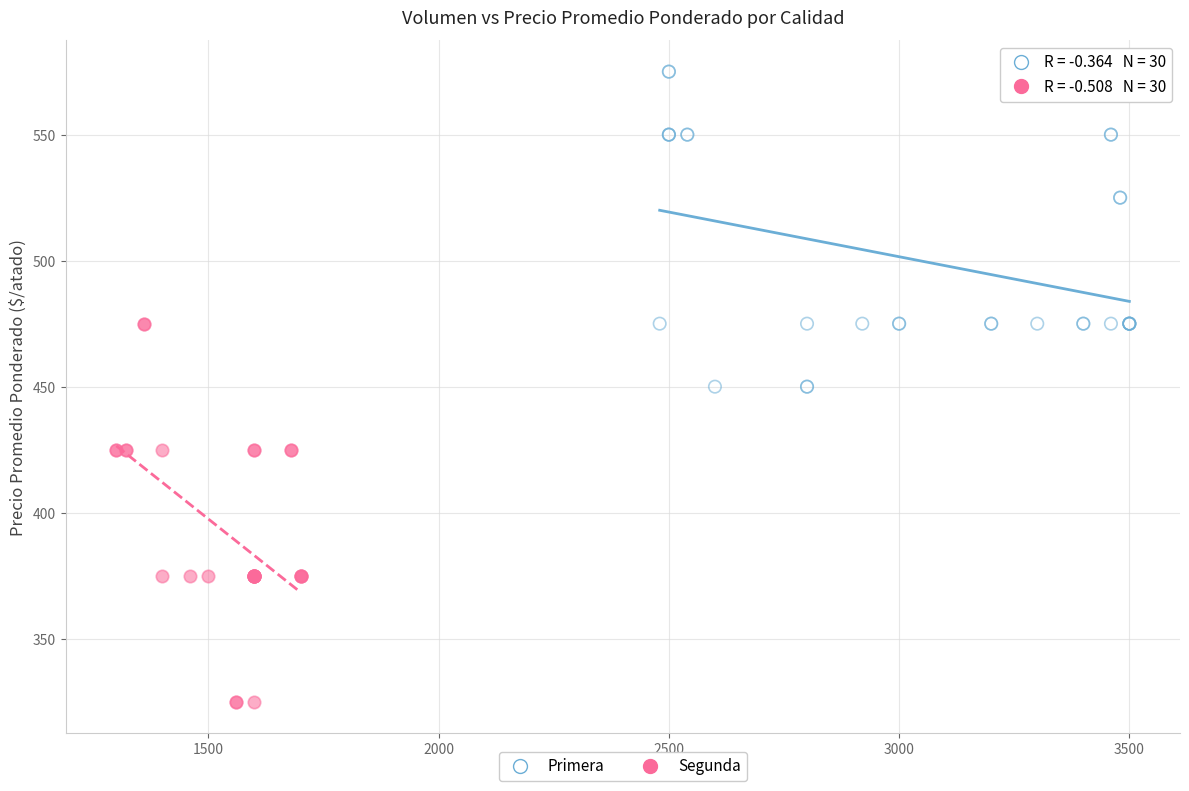

Which series has the largest Y range (max minus min)?

Segunda